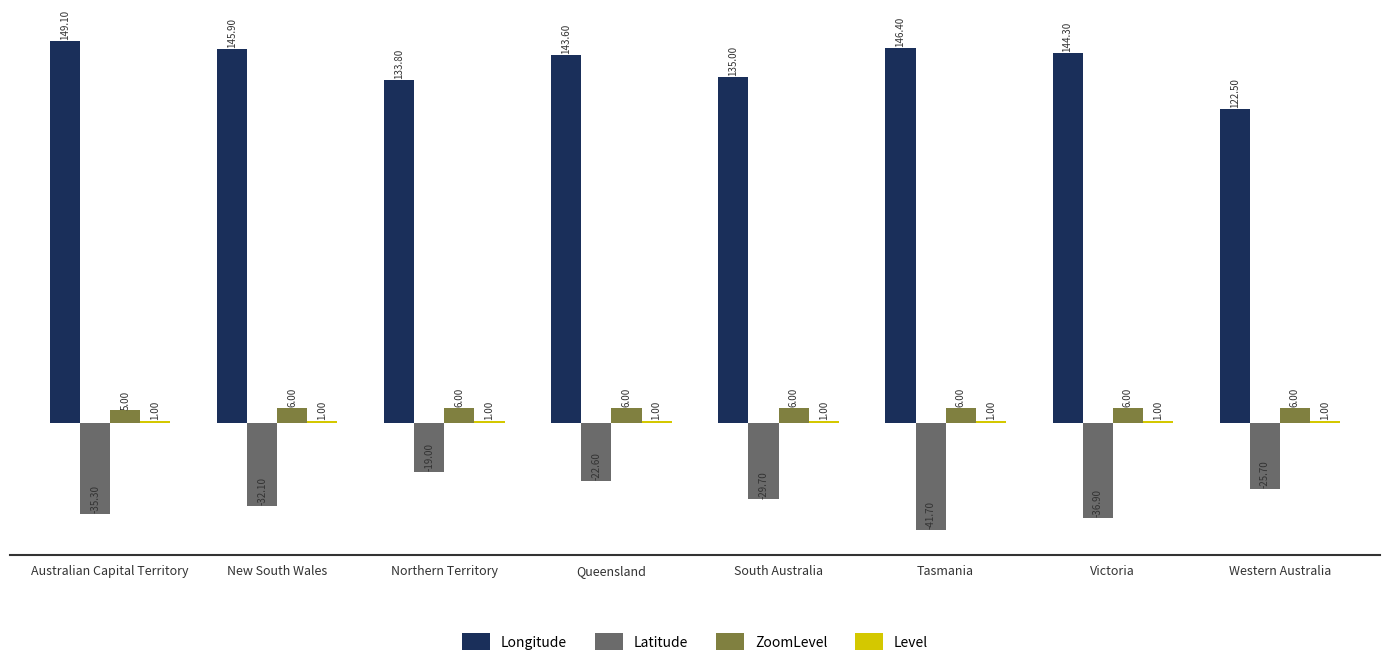

Which series has the largest total across all categories?

Longitude